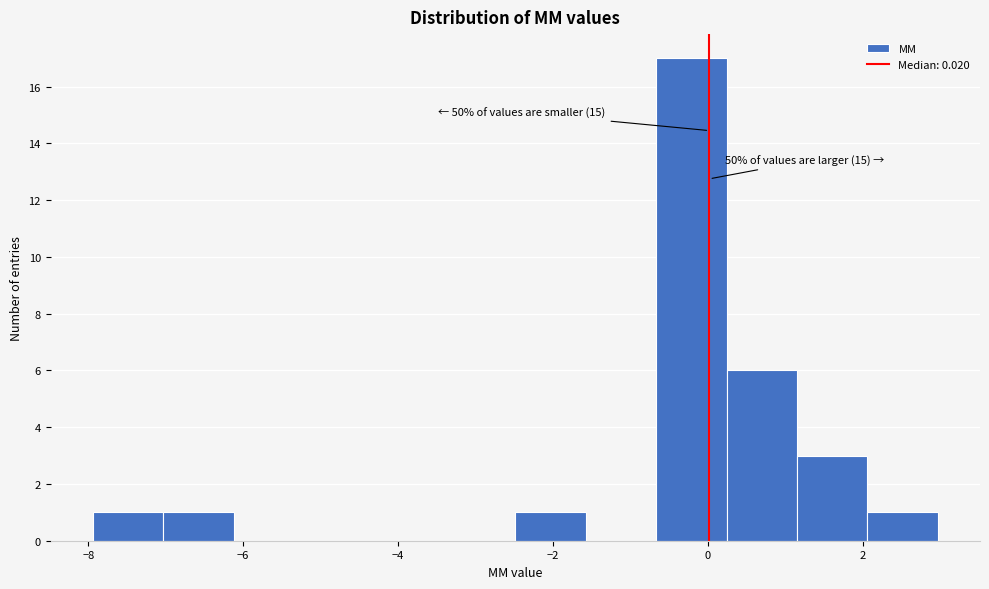

Which range on the x-axis has the tallest bar?

-0.6 to 0.2